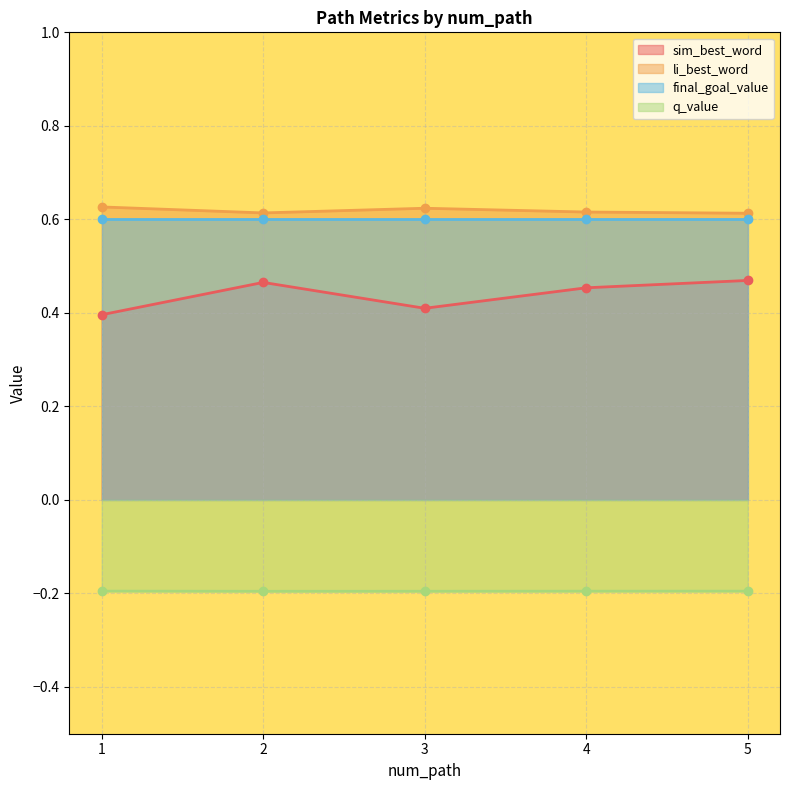

Is it true that li_best_word equals 0.4 at 4?

False